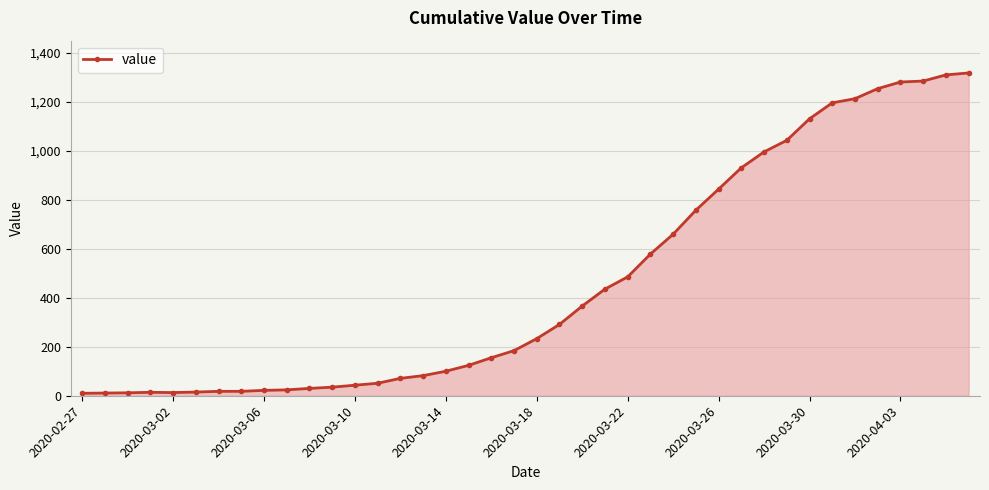

What is the difference between the maximum and minimum values?

1307